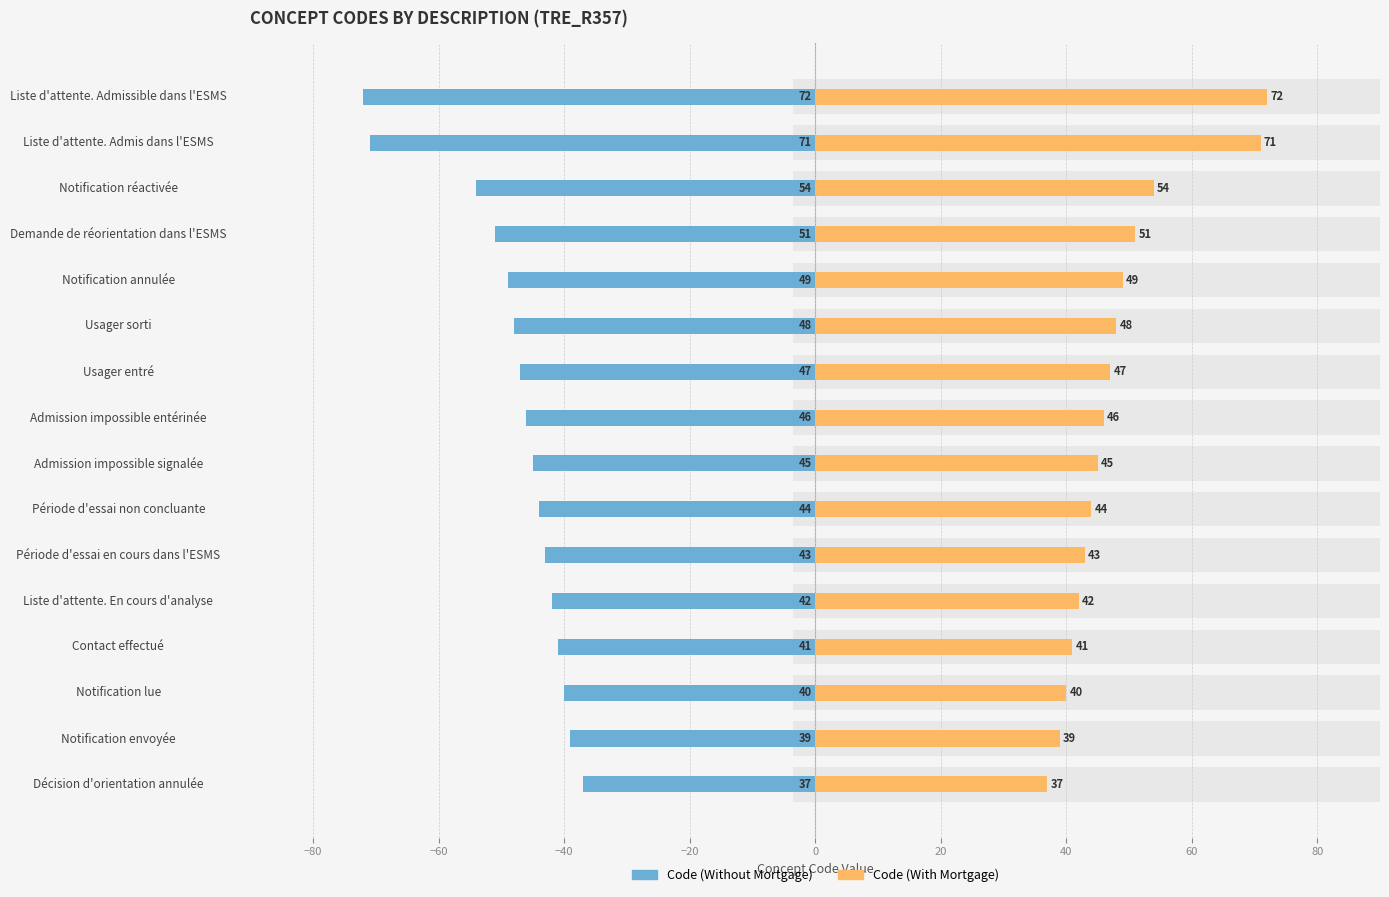

How many bars are there in total?

32